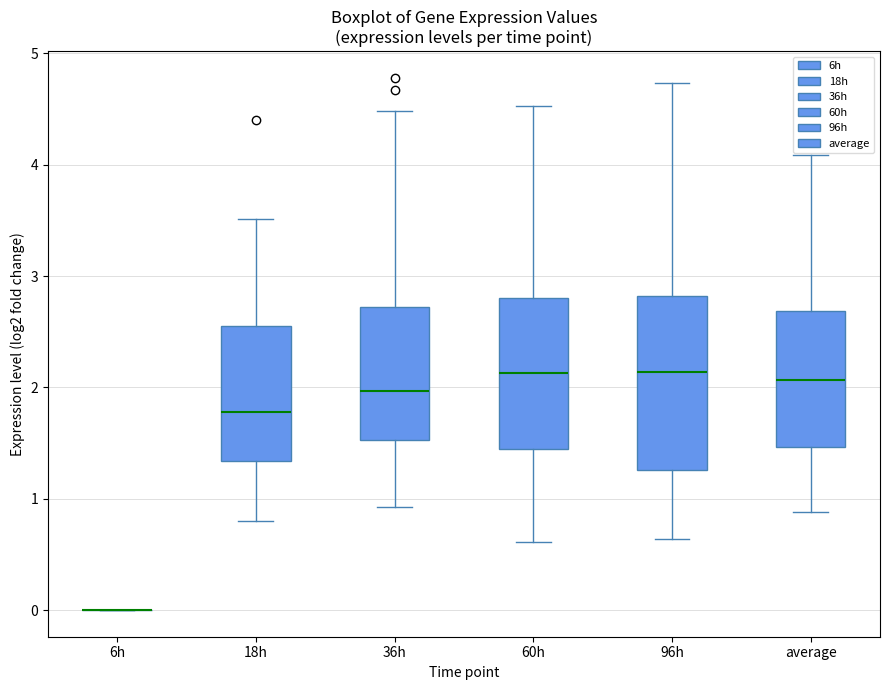

Reading left to right, read every box against the y-axis: the position of its median line, the range the box covers, and the ends of its whiskers. The values are not printed on the chart, so give them approximately, as read against the axis.

6h: box collapsed to a line at 0.0, whiskers 0.0 to 0.0
18h: median 1.8, box 1.3 to 2.6, whiskers 0.8 to 3.5
36h: median 2.0, box 1.5 to 2.7, whiskers 0.9 to 4.5
60h: median 2.1, box 1.4 to 2.8, whiskers 0.6 to 4.5
96h: median 2.1, box 1.3 to 2.8, whiskers 0.6 to 4.7
average: median 2.1, box 1.5 to 2.7, whiskers 0.9 to 4.1